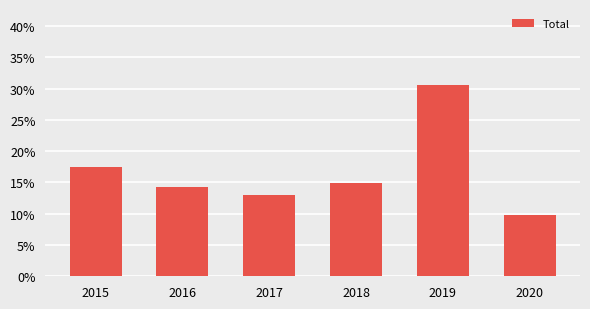

The value at 2015 is 0.0. True or false?

False